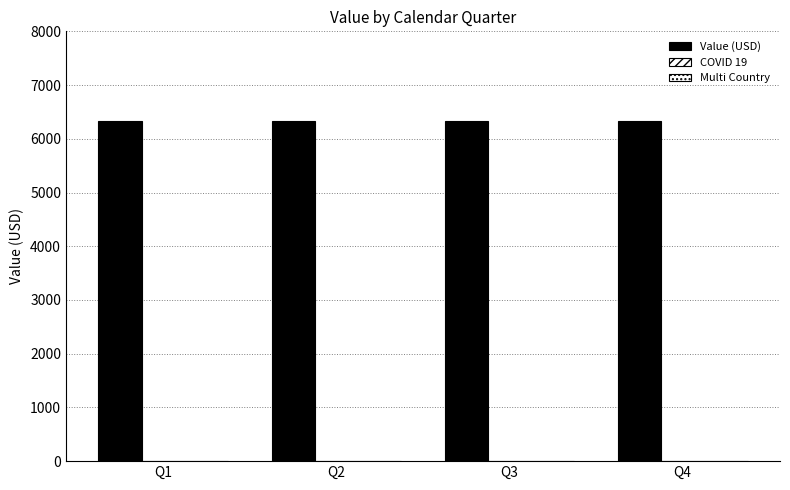

What is the value of the Value (USD) bar at the 3rd from the left?

6333.9